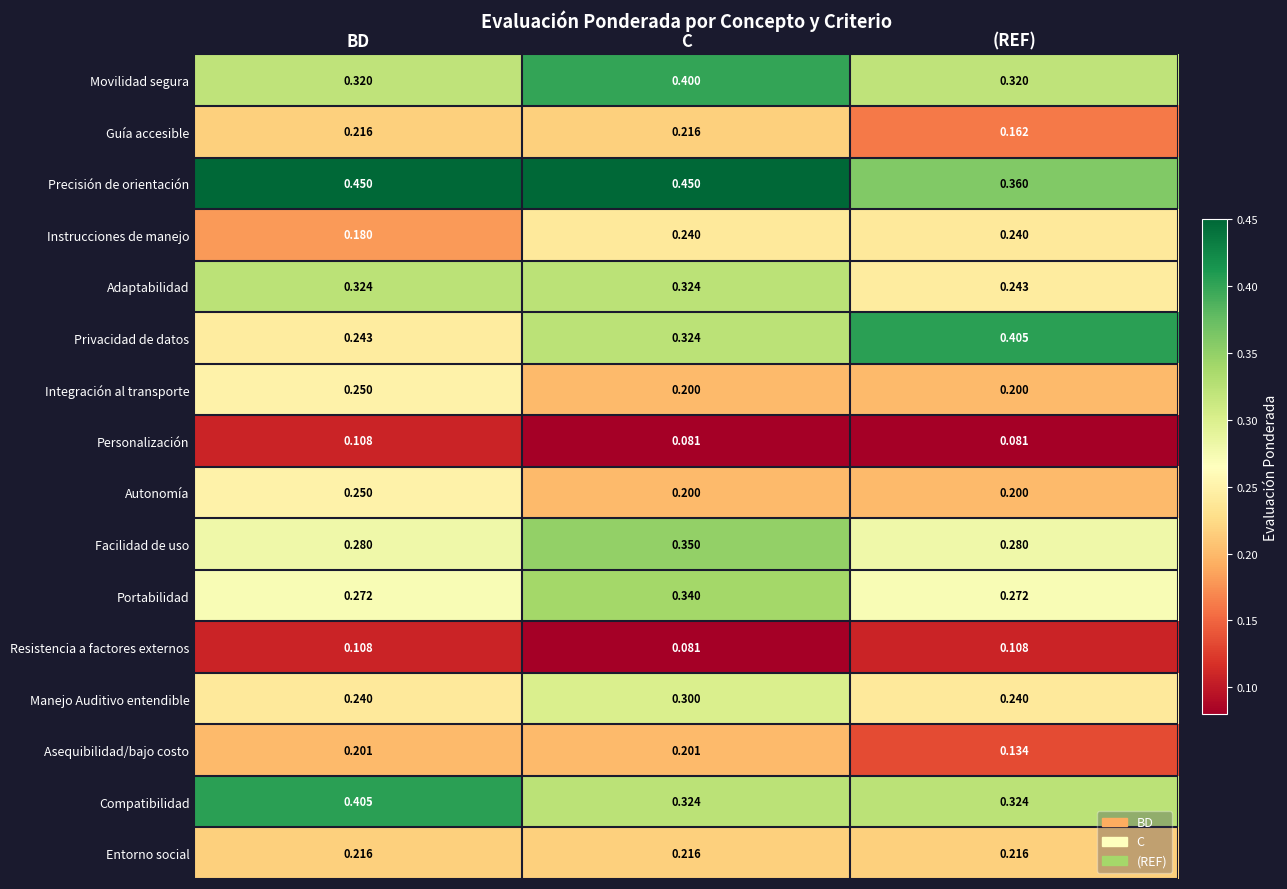

Between C and (REF), which series saw the biggest shift?

Precisión de orientación